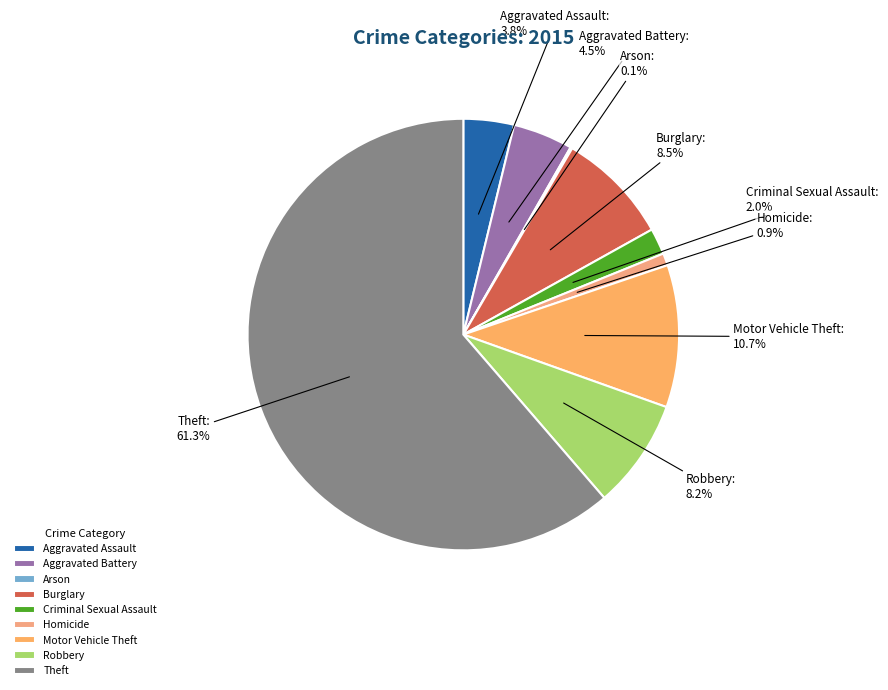

Does any single category account for the majority?

Yes